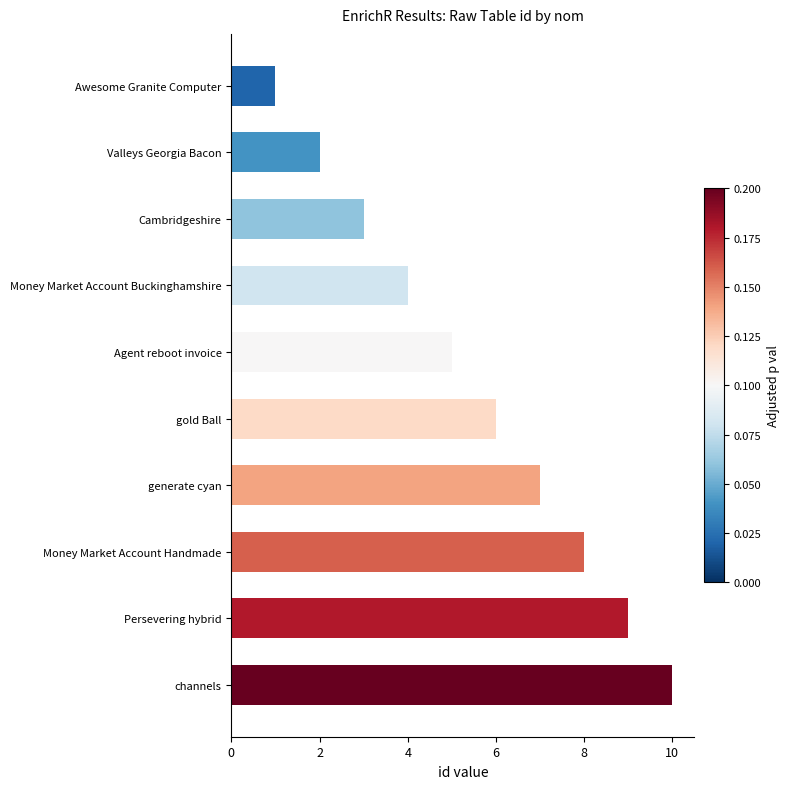

List the labels in order of value, largest first.

channels, Persevering hybrid, Money Market Account Handmade, generate cyan, gold Ball, Agent reboot invoice, Money Market Account Buckinghamshire, Cambridgeshire, Valleys Georgia Bacon, Awesome Granite Computer